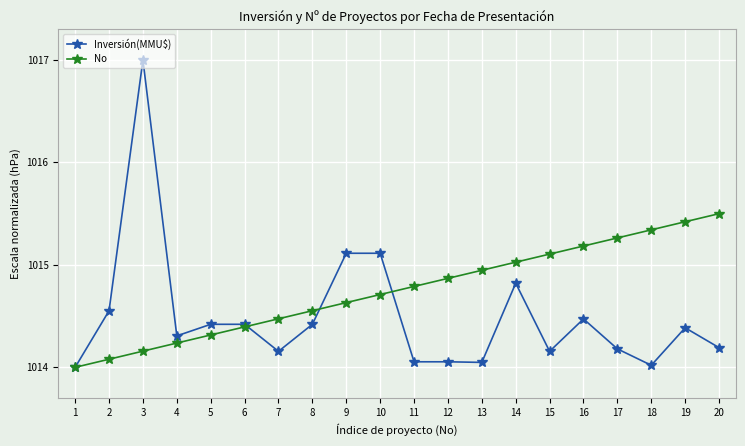

What is the value of the Inversión(MMU$) point at the 3rd from the left?

1017.0